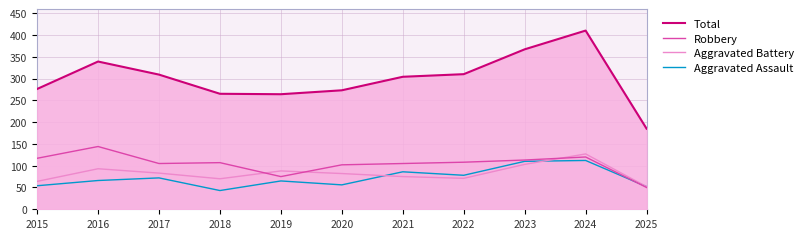

True or false: Total and Aggravated Assault cross at least once.

False